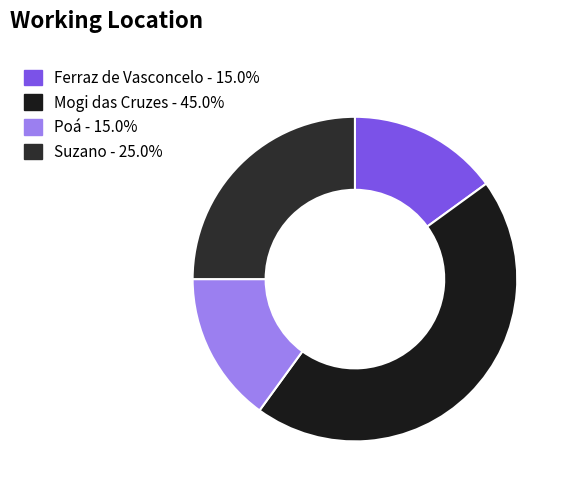

Count the number of slices in the pie.

4